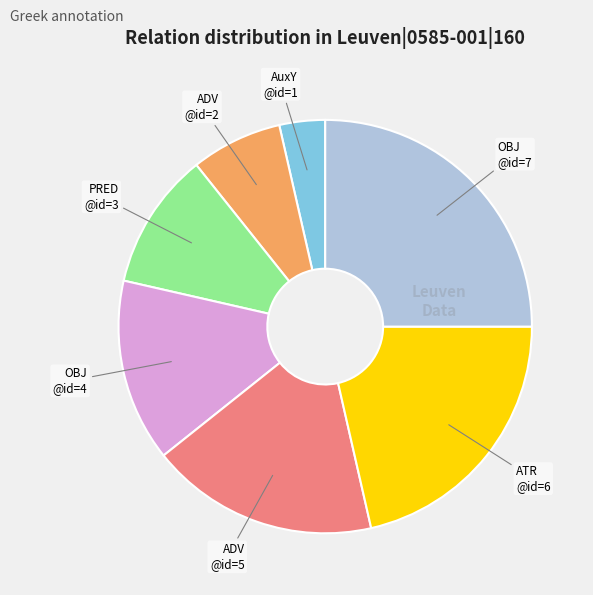

Is there any slice that represents more than half of the pie?

No